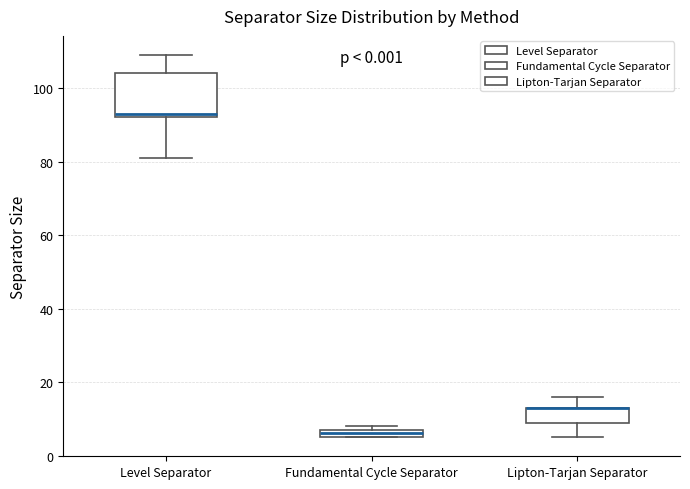

Comparing the boxes themselves (not the whiskers), which one is the tallest?

Level Separator